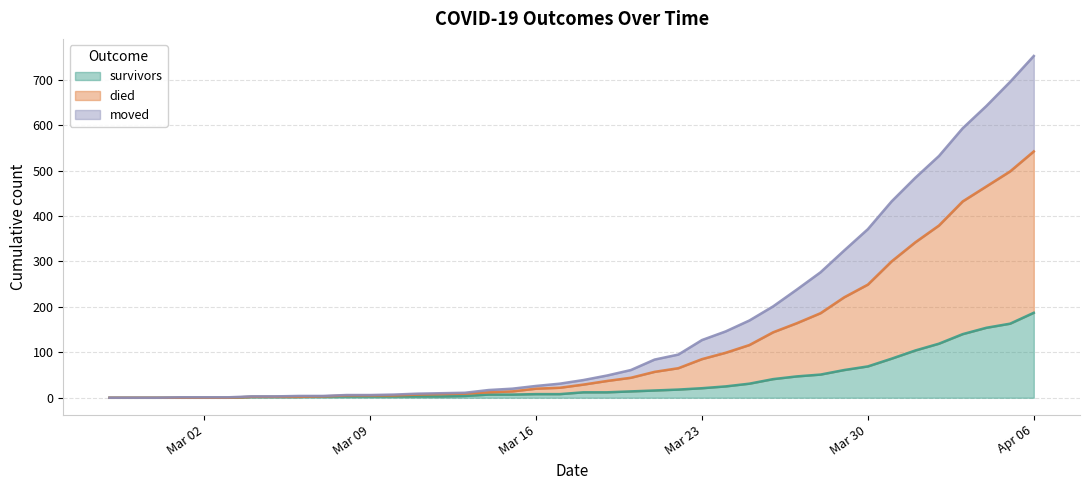

Which category has the highest value in the survivors series?

Apr 06